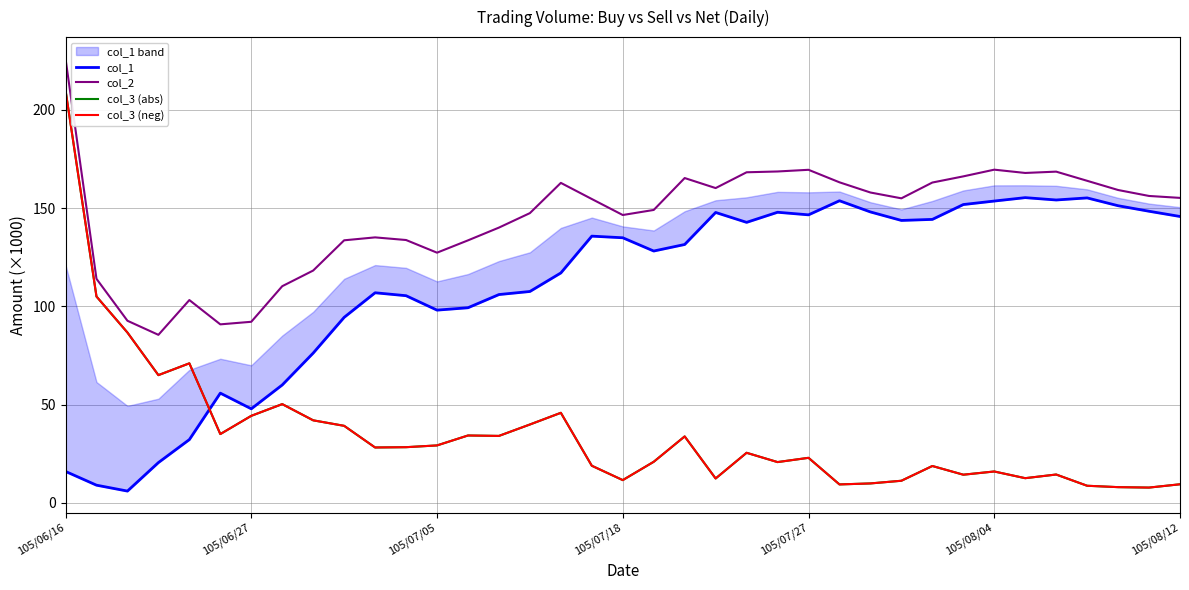

Reading left to right, extract all data points from this chart.

col_1: 16.0	9.0	6.0	20.5	32.2	55.8	47.9	60.0	76.2	94.4	106.9	105.4	98.1	99.3	106.0	107.6	117.0	135.7	134.9	128.2	131.5	147.8	142.7	147.9	146.6	153.7	148.0	143.7	144.2	151.8	153.6	155.3	154.1	155.2	151.2	148.4	145.7
col_2: 226.0	114.0	92.7	85.5	103.2	90.8	92.1	110.2	118.2	133.6	135.1	133.8	127.3	133.6	140.1	147.4	162.8	154.6	146.5	149.1	165.3	160.2	168.2	168.6	169.5	163.1	157.9	155.0	163.0	166.1	169.5	167.9	168.5	163.9	159.2	156.2	155.2
col_3 (abs): 210.0	105.0	86.7	65.0	71.0	35.0	44.3	50.2	42.0	39.2	28.2	28.3	29.2	34.3	34.1	39.9	45.8	18.9	11.6	20.9	33.8	12.4	25.5	20.8	22.9	9.4	9.9	11.2	18.8	14.3	16.0	12.6	14.4	8.7	8.0	7.8	9.5
col_3 (neg): 210.0	105.0	86.7	65.0	71.0	35.0	44.3	50.2	42.0	39.2	28.2	28.3	29.2	34.3	34.1	39.9	45.8	18.9	11.6	20.9	33.8	12.4	25.5	20.8	22.9	9.4	9.9	11.2	18.8	14.3	16.0	12.6	14.4	8.7	8.0	7.8	9.5